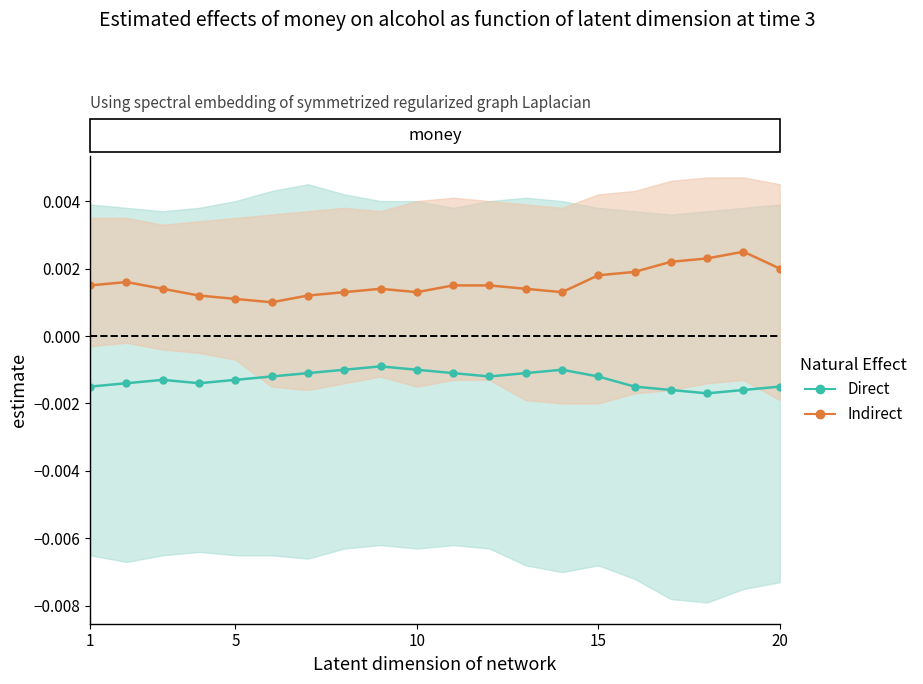

Rank the series by their maximum value, from highest to lowest.

Indirect, Direct